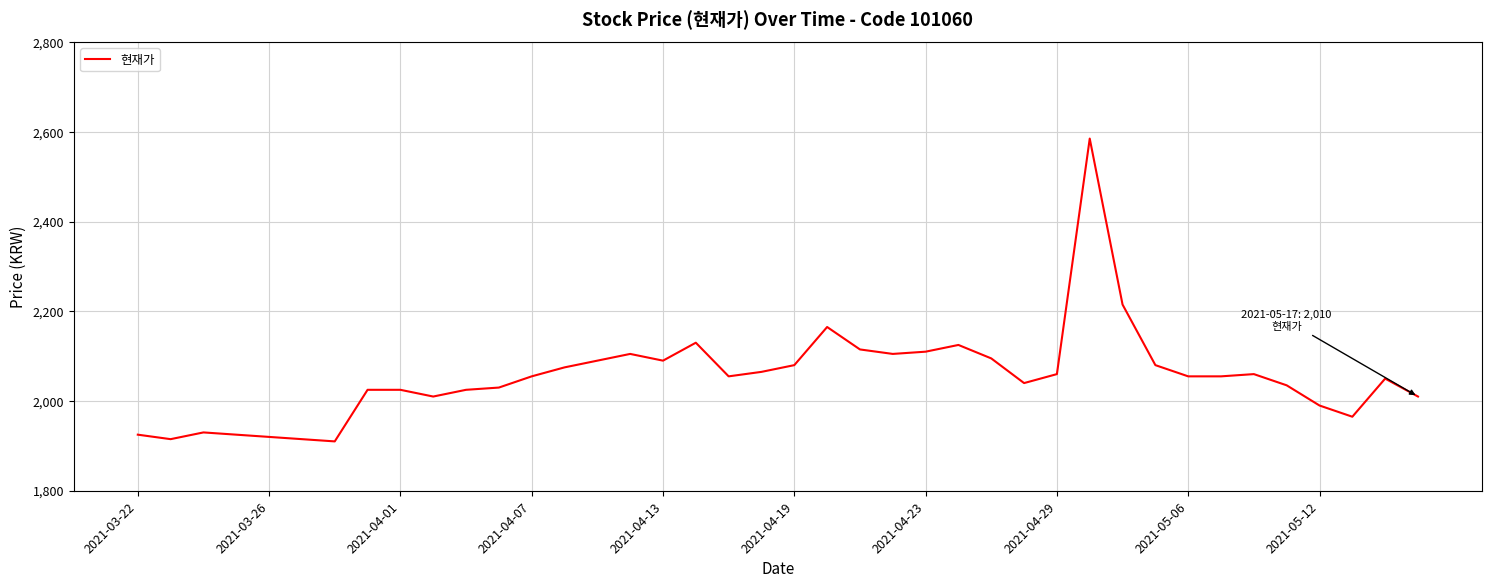

What is the difference between the maximum and minimum values?

675